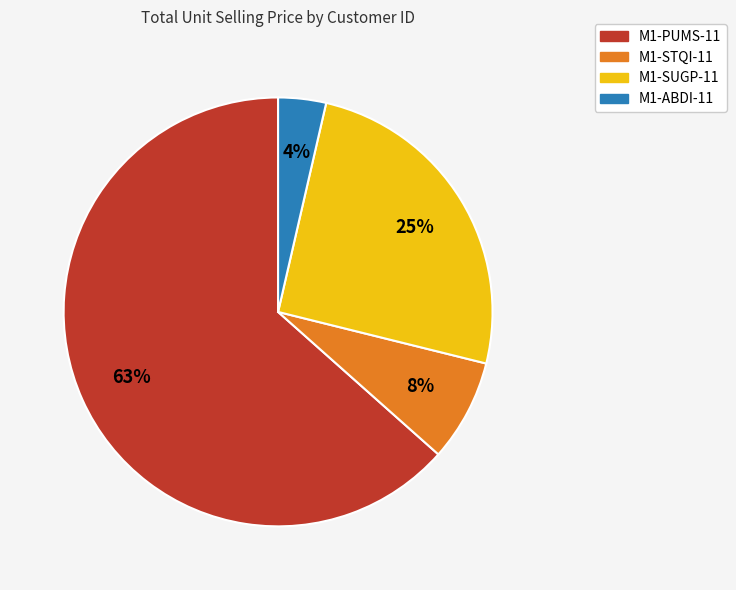

How many slices are in this pie chart?

4